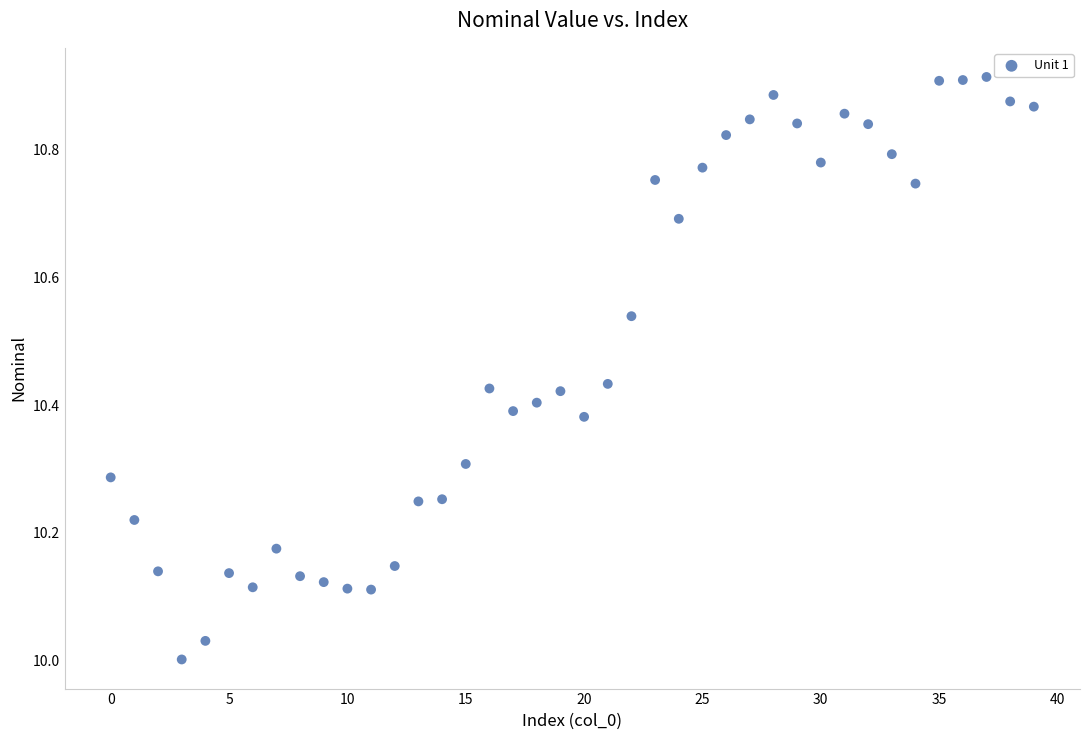

What is the range of Y values (max minus min)?

0.9